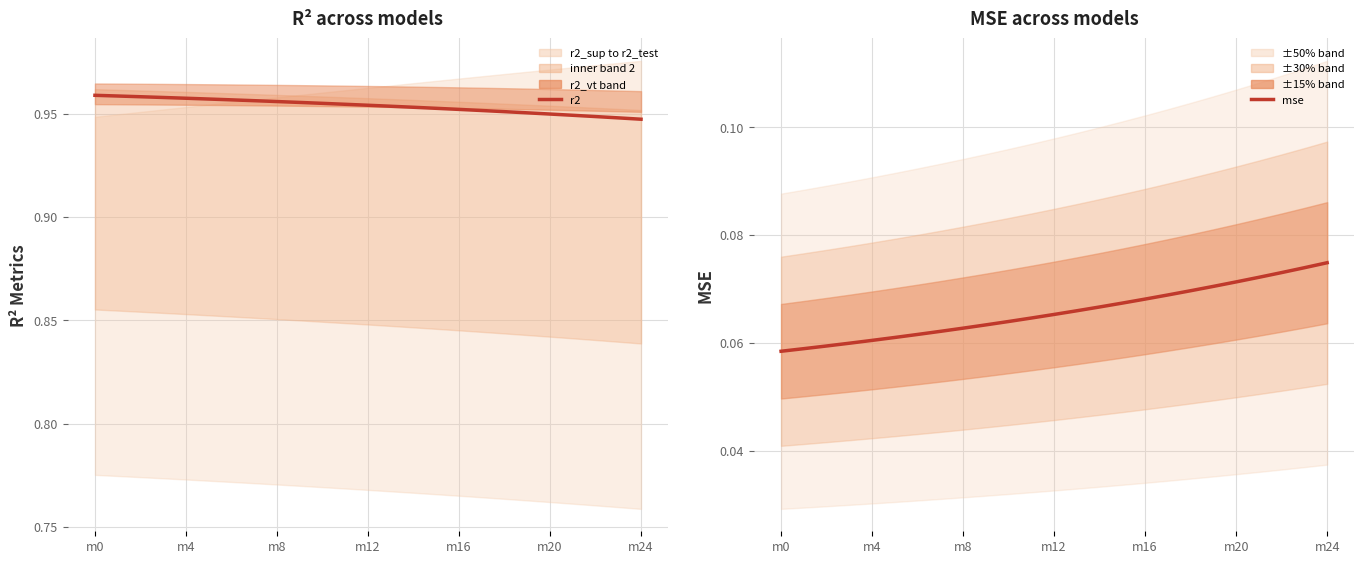

Which series has the largest total across all categories?

r2